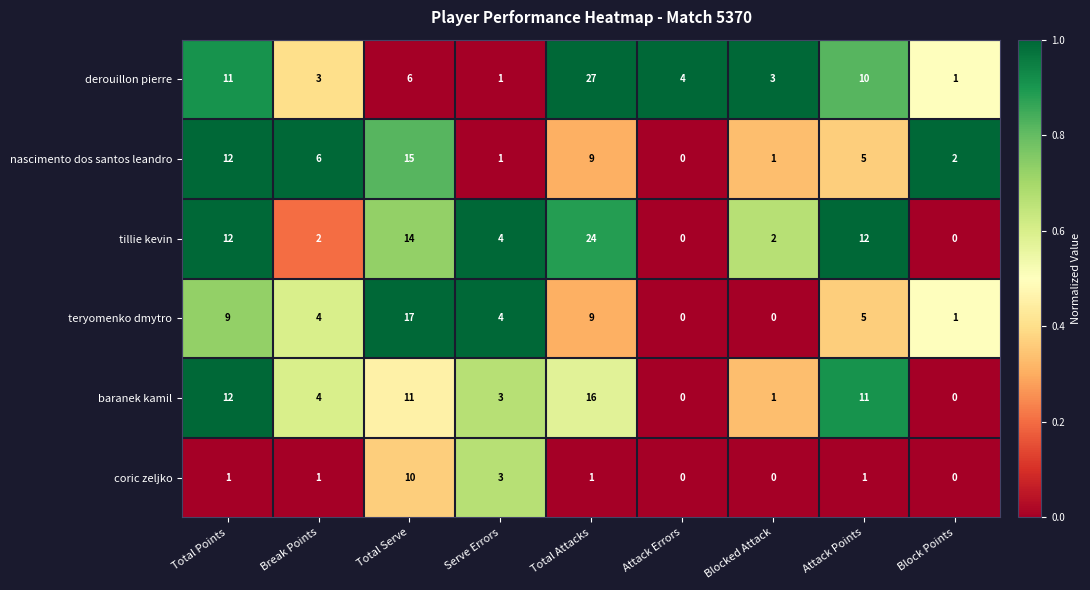

Is it true that coric zeljko equals 0 at Block Points?

True